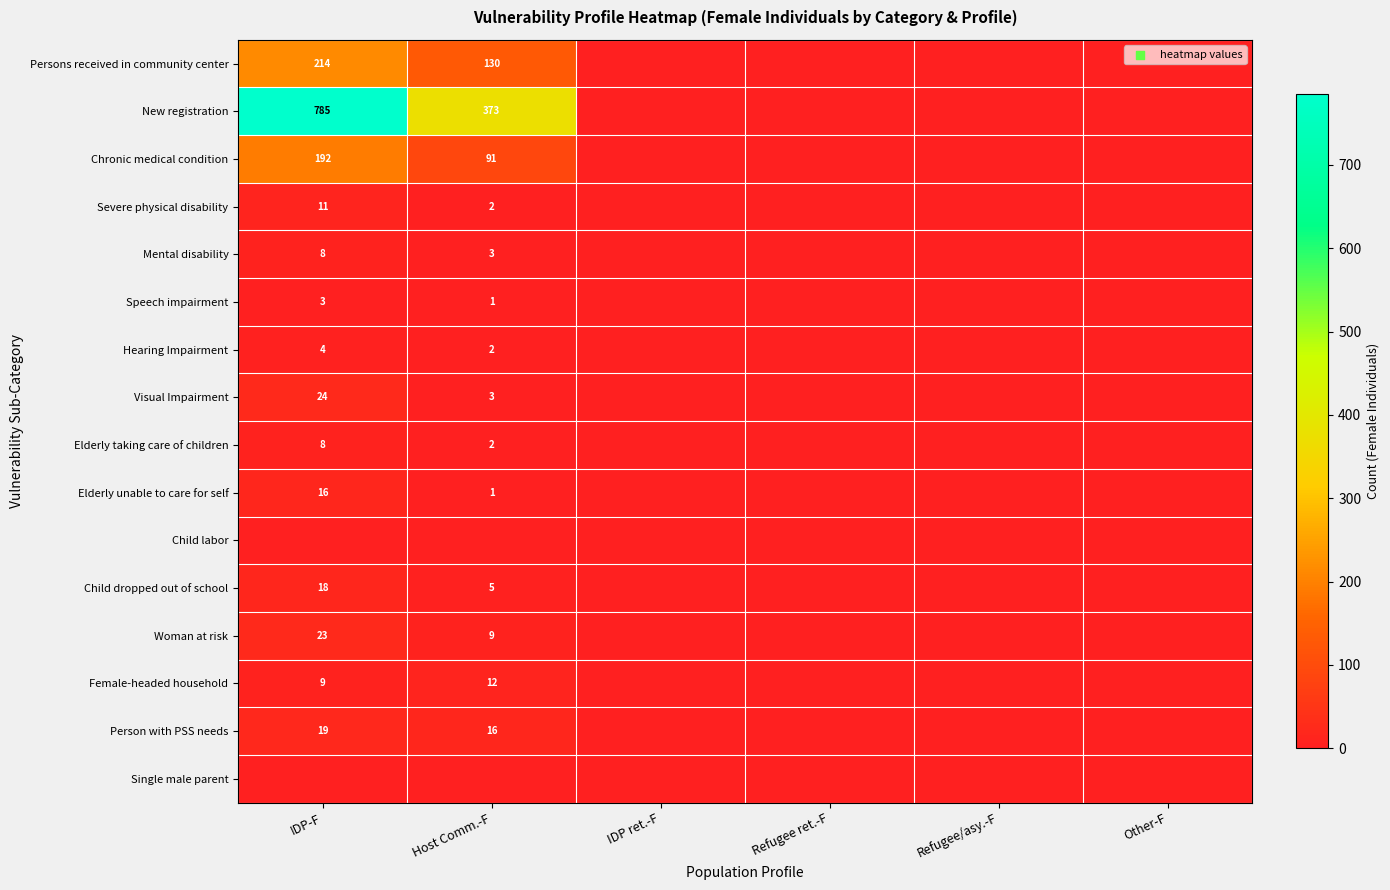

The value of Person with PSS needs at Host Comm.-F is 10. True or false?

False